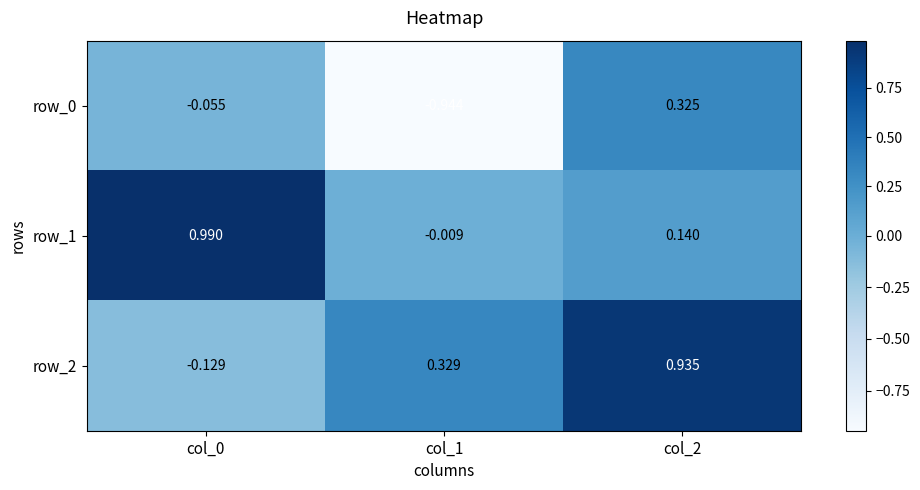

Is the value of row_2 at col_2 greater than the value of row_0 at col_0?

Yes